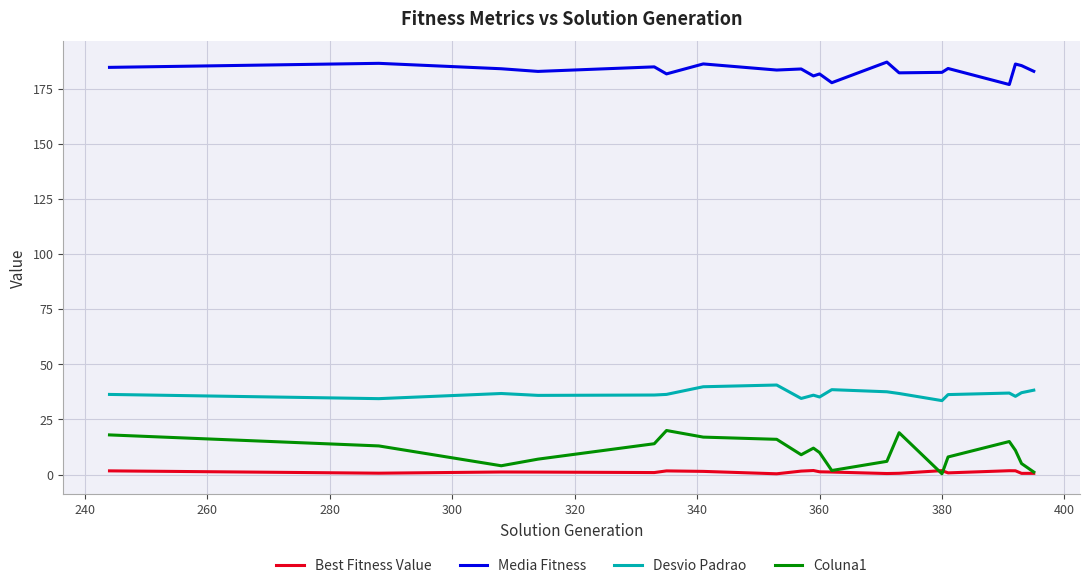

True or false: Desvio Padrao and Coluna1 intersect in this chart.

False